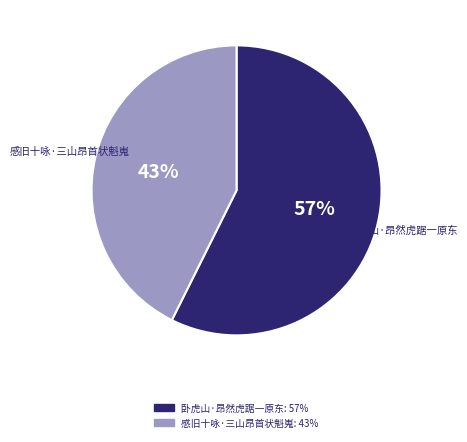

How many slices are in this pie chart?

2